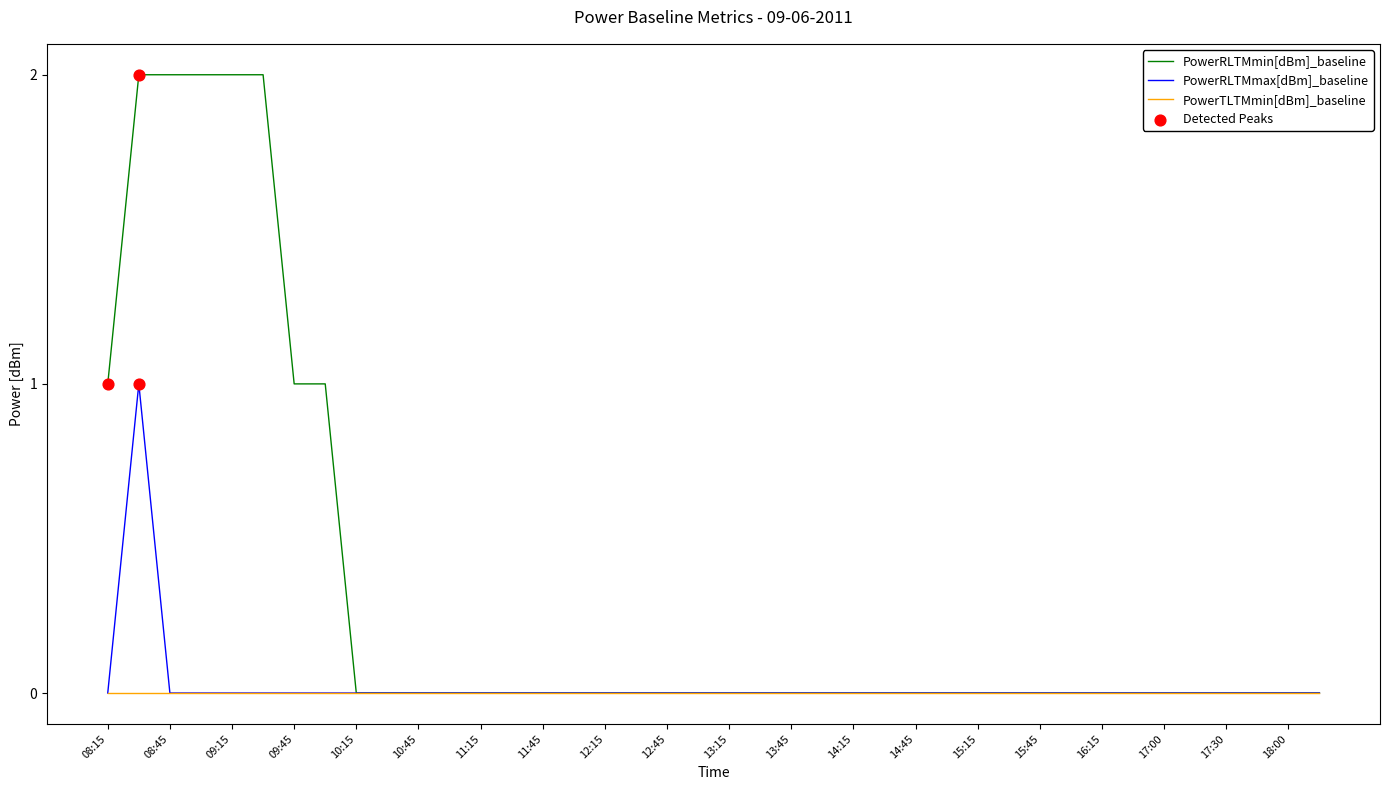

Which series has the largest range (max minus min)?

PowerRLTMmin[dBm]_baseline